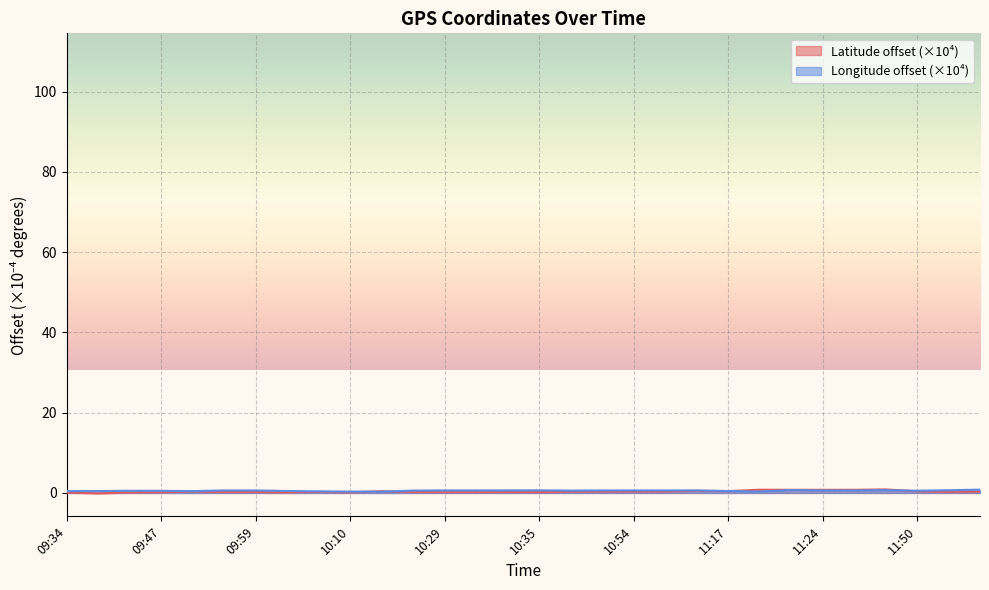

What are all the series names shown in the legend?

Latitude offset (×10⁴), Longitude offset (×10⁴)